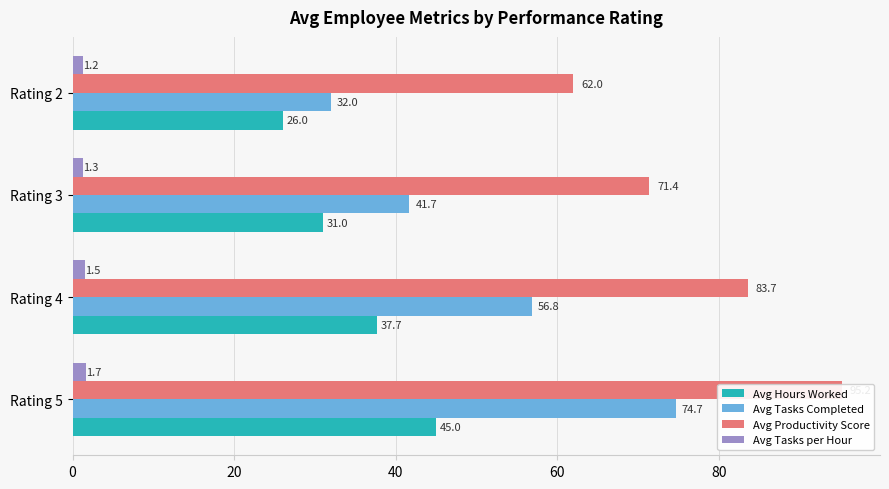

What is the value of the Avg Tasks per Hour bar at the 4th from the left?

1.2